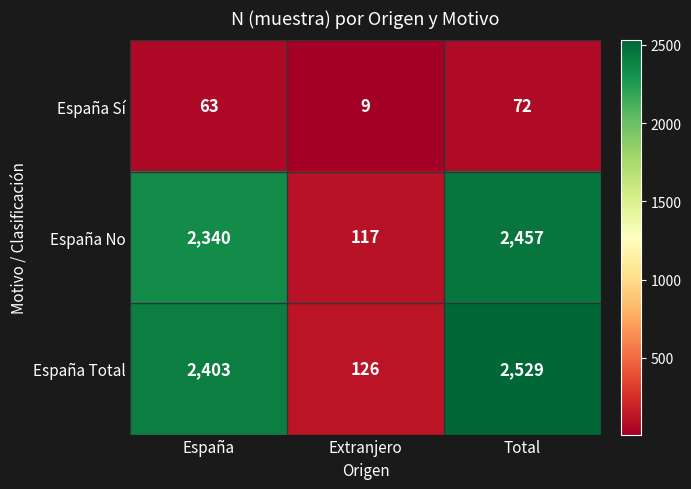

At which label is España Total closest to 1327?

España